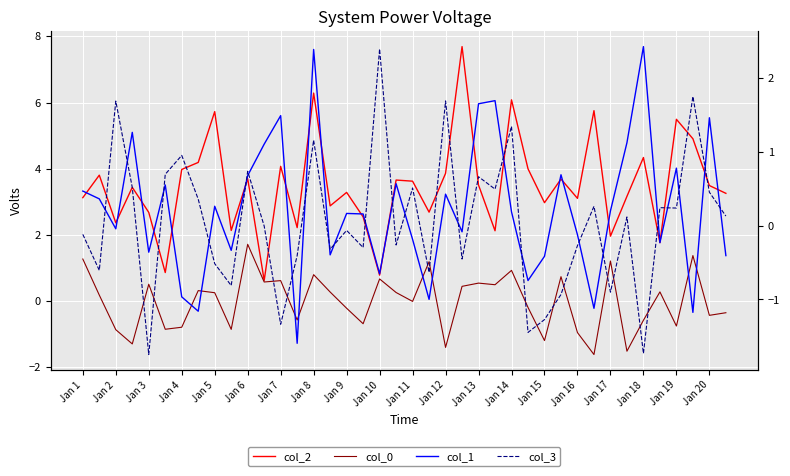

True or false: col_0 has more than 0 interior local peaks.

True